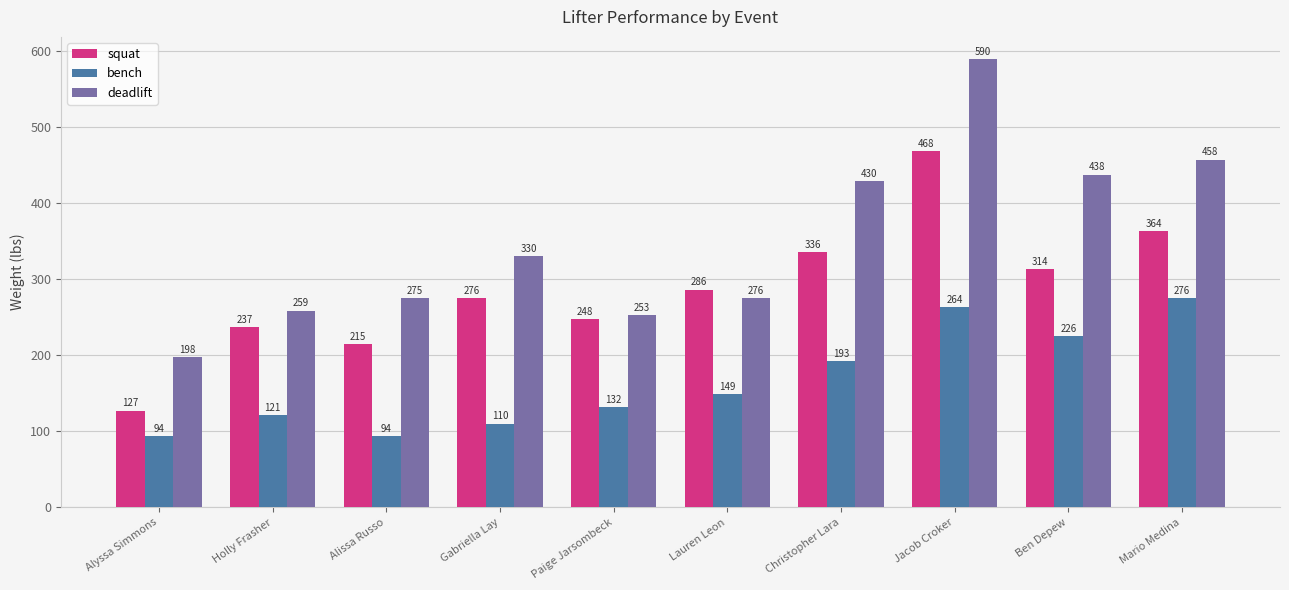

Read the bench value at Mario Medina.

275.5